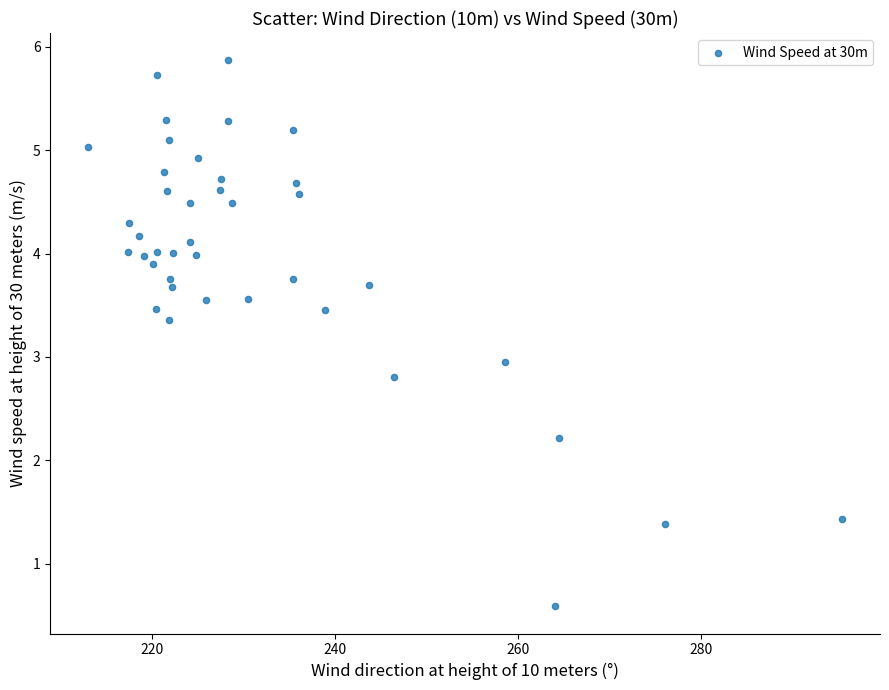

What is the range of X values (max minus min)?

82.5